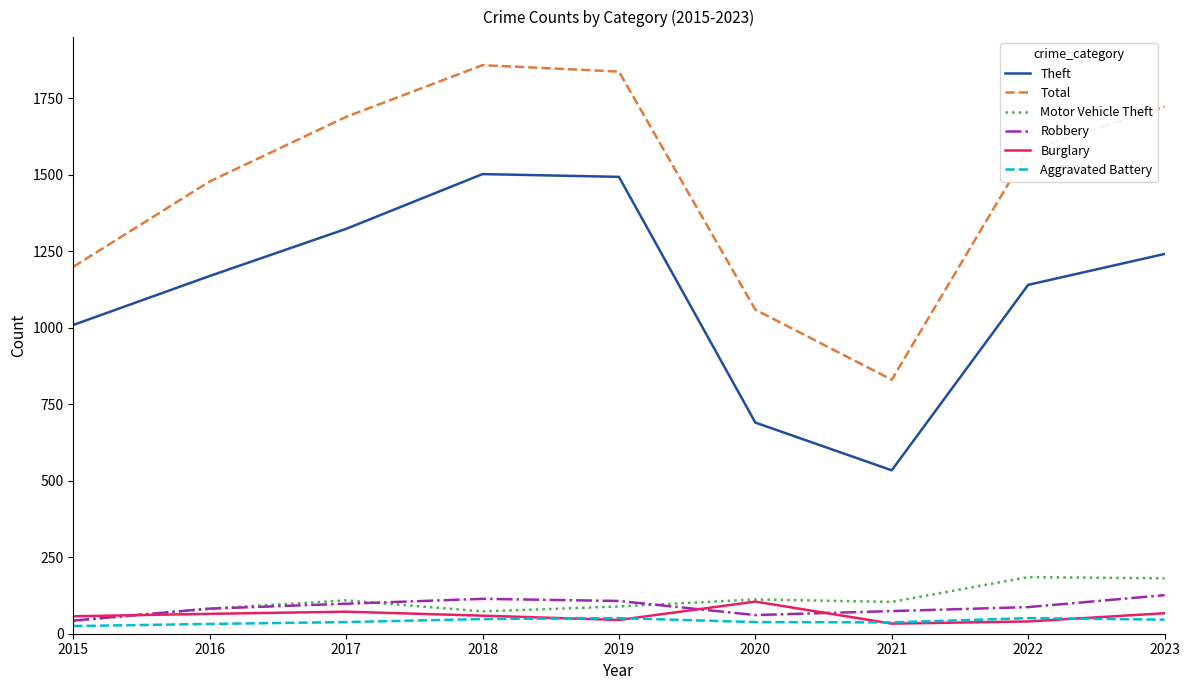

True or false: Theft and Motor Vehicle Theft intersect in this chart.

False